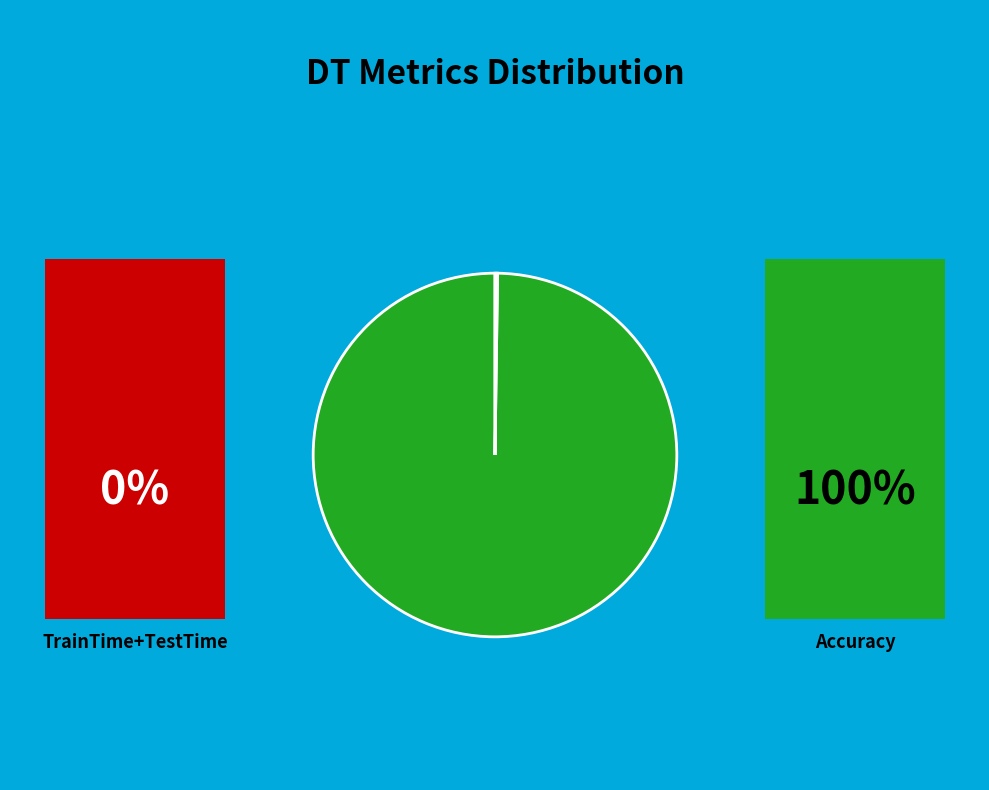

Is there a majority slice in this chart?

Yes